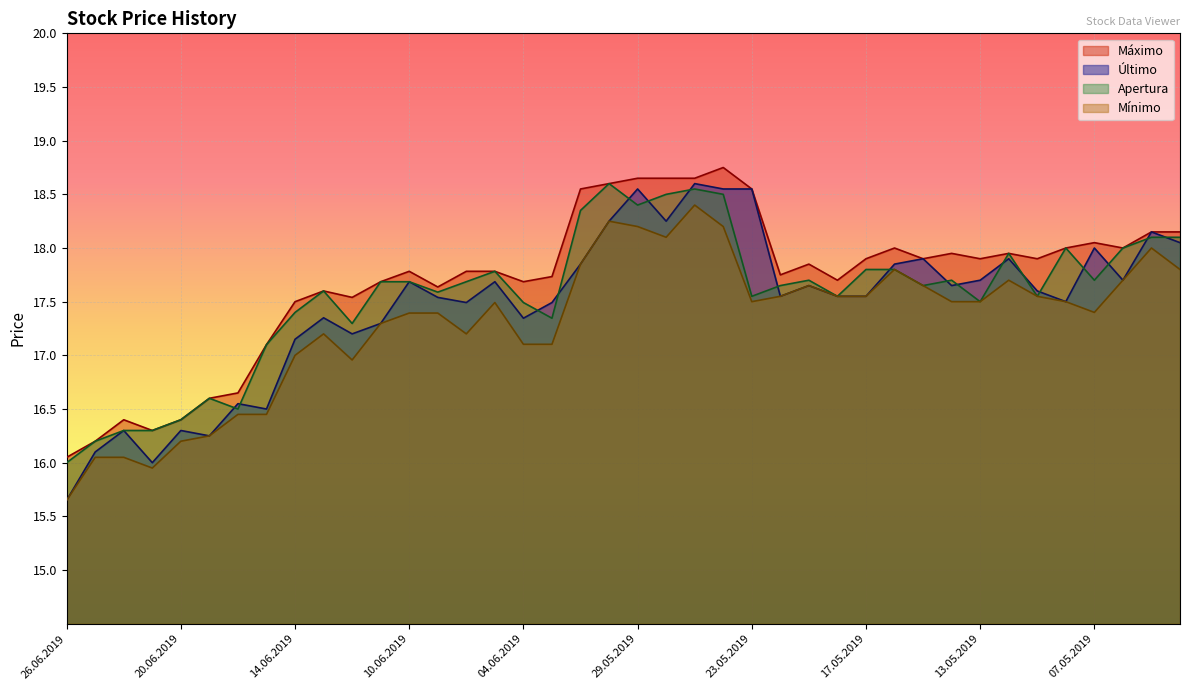

List the series in order of their overall mean, lowest first.

Mínimo, Último, Apertura, Máximo